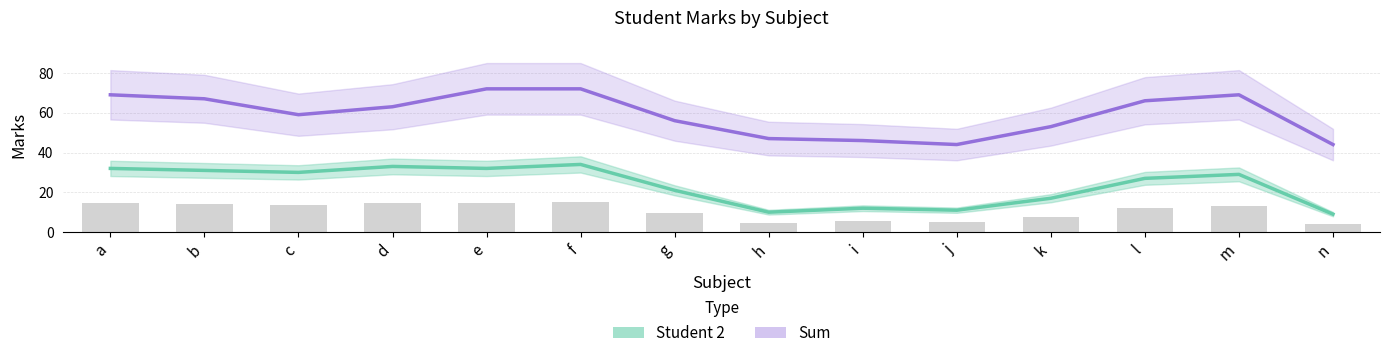

What is the maximum value for Sum?

72